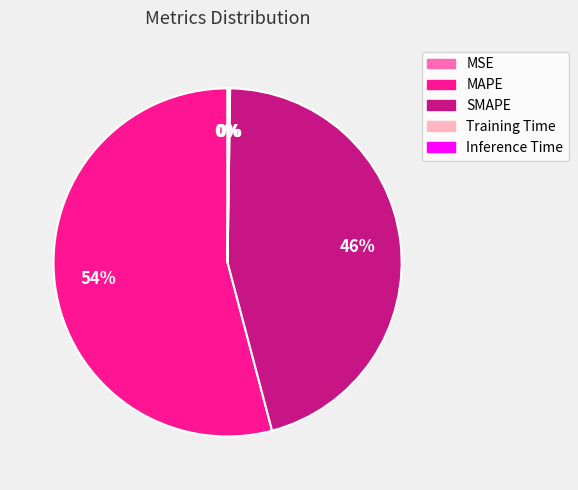

To the nearest percent, what is the difference between the largest and smallest slice percentages?

54%